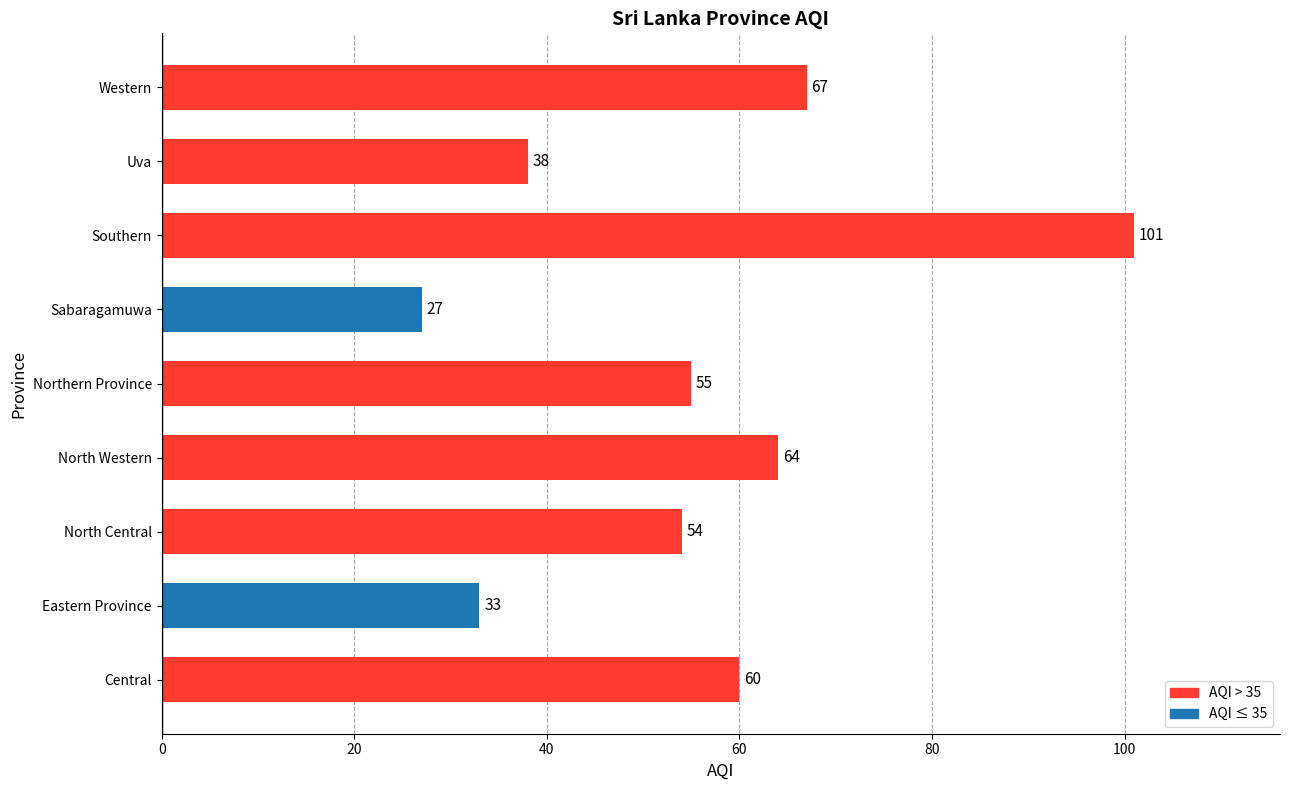

Count the number of data series in this chart.

1